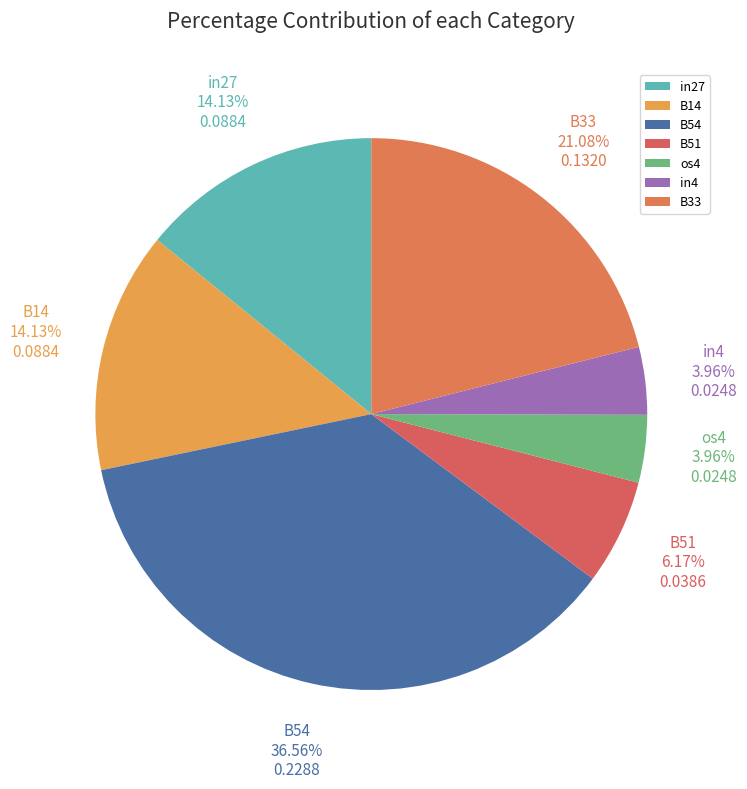

Combined, what portion of the pie is B51 and B14?

20.3%